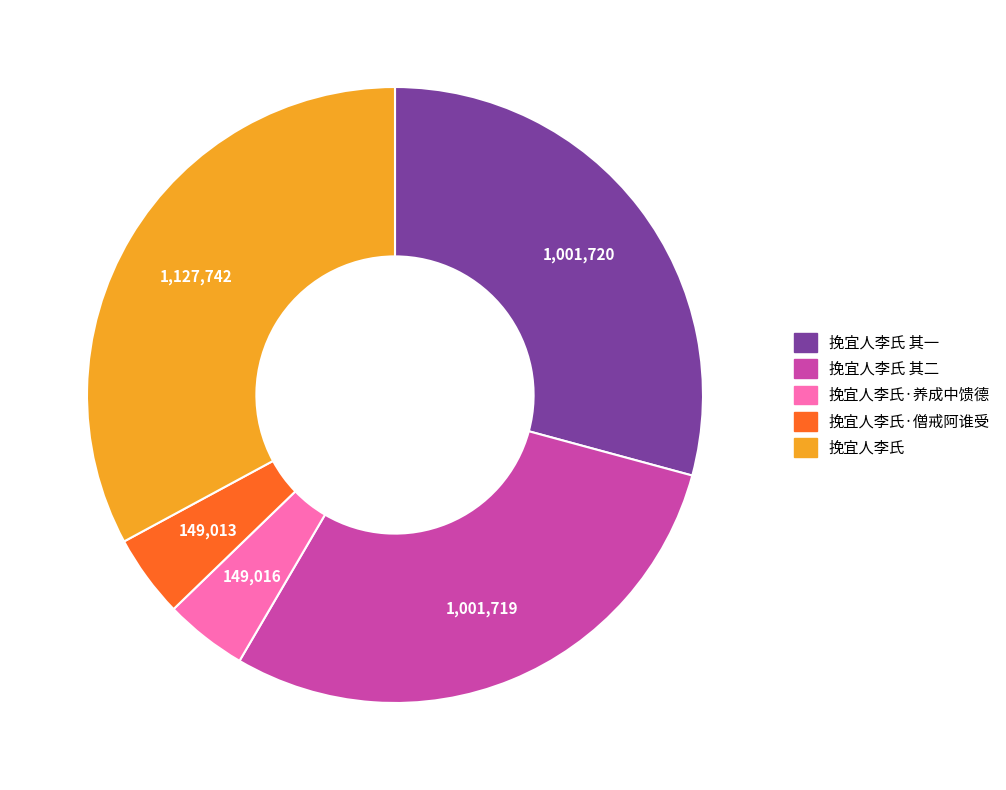

Does any single category account for the majority?

No